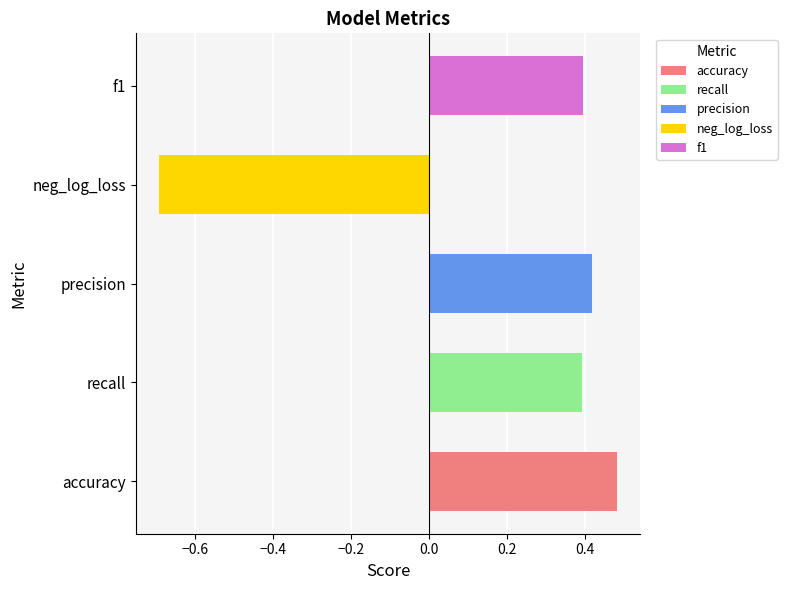

How many values are above zero?

4